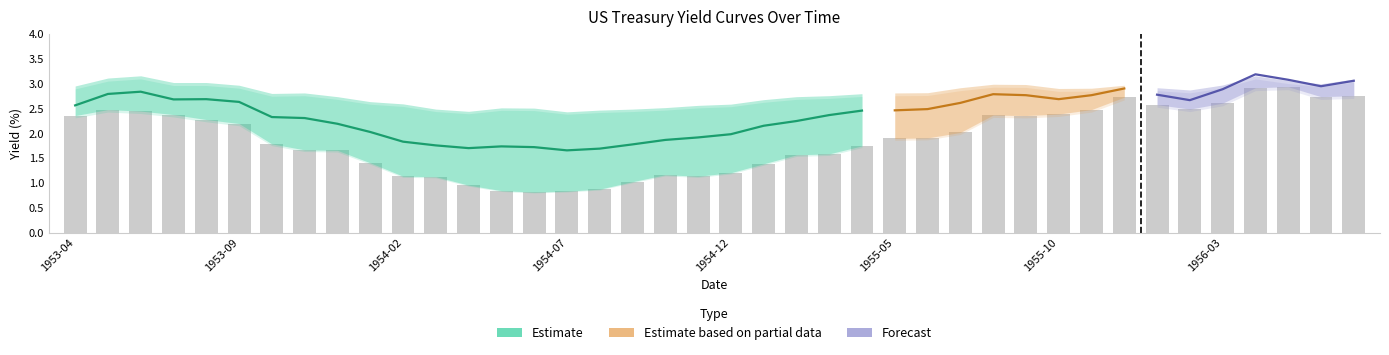

The chart shows a value of 1.0 at 24. True or false?

False